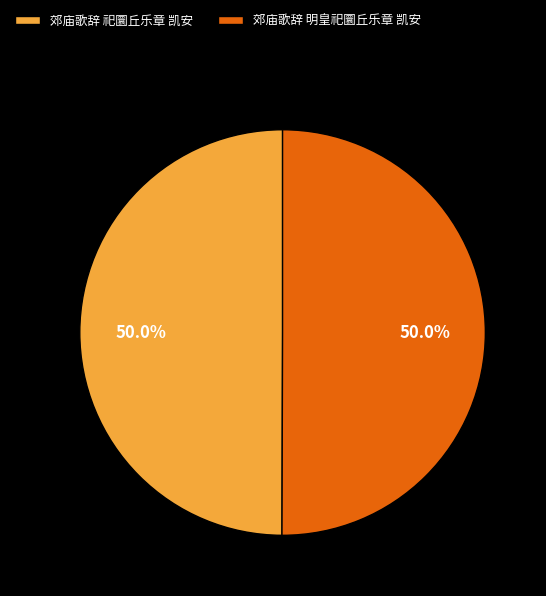

Approximately how many times larger is the value at 郊庙歌辞 明皇祀圜丘乐章 凯安 compared to 郊庙歌辞 祀圜丘乐章 凯安?

1.0